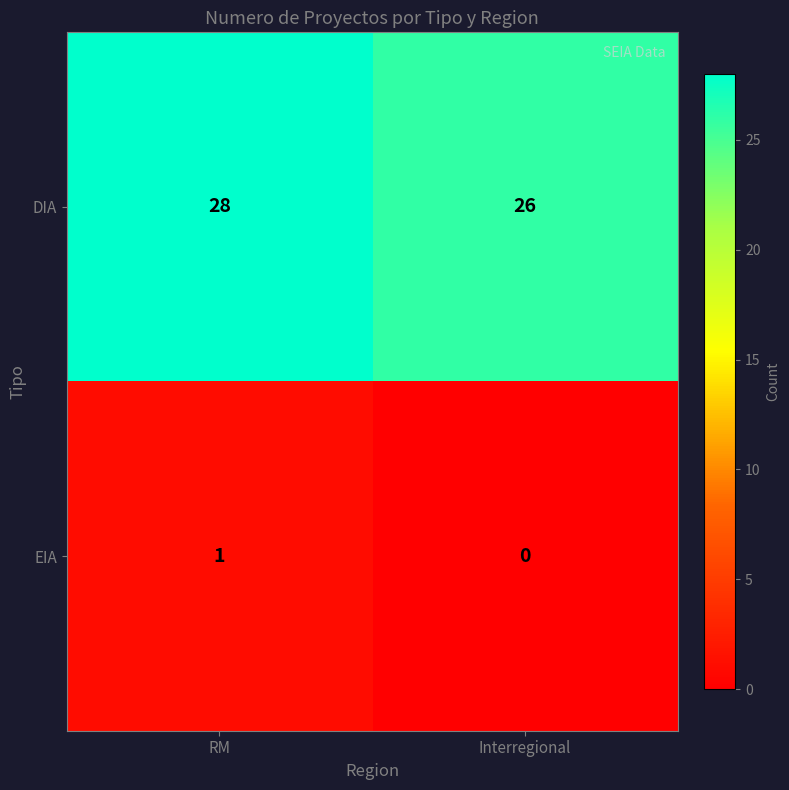

Between RM and Interregional, which series saw the biggest shift?

DIA